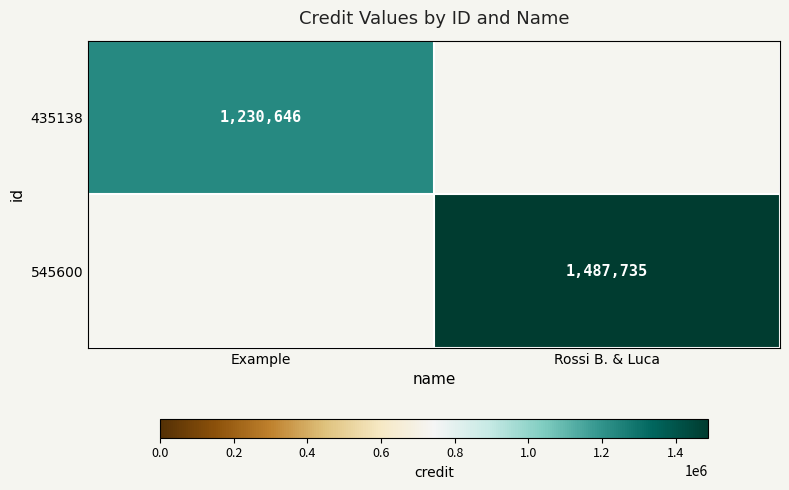

How many series are shown in this chart?

2